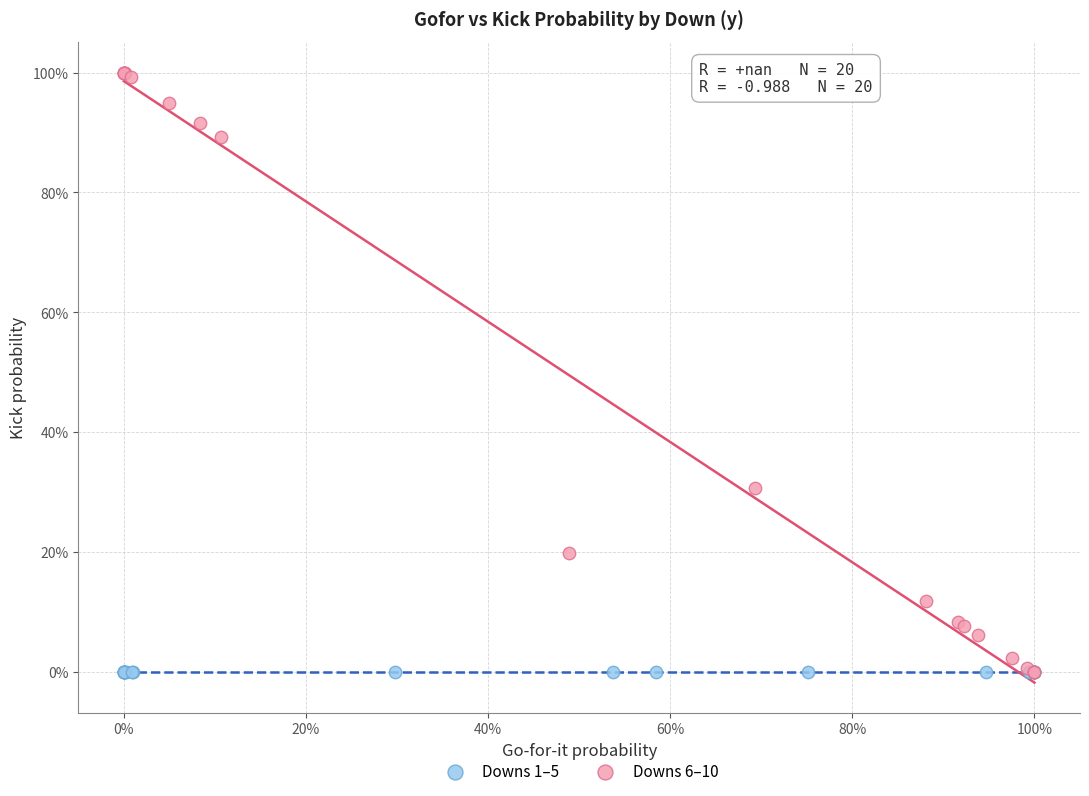

What are all the series names shown in the legend?

Downs 1–5, Downs 6–10